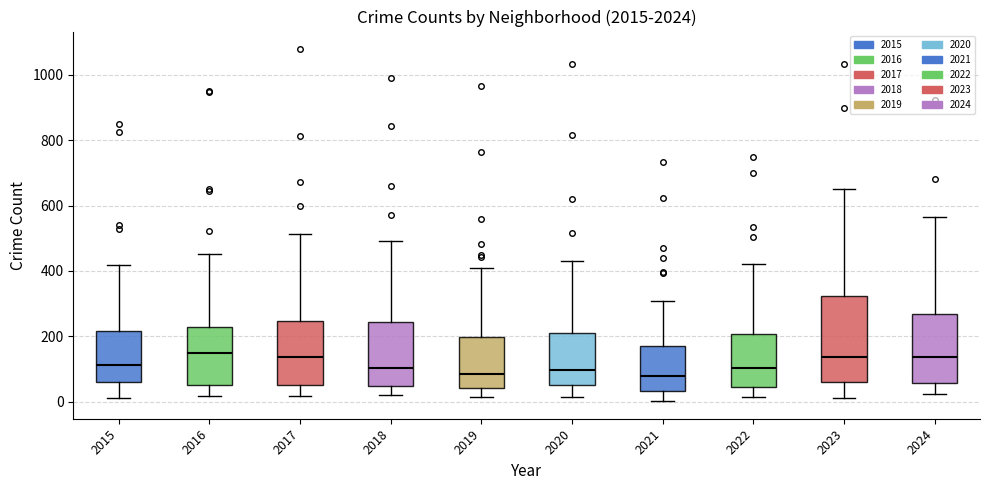

Reading left to right, read every box against the y-axis: the position of its median line, the range the box covers, and the ends of its whiskers. The values are not printed on the chart, so give them approximately, as read against the axis.

2015: median 120, box 60 to 220, whiskers 20 to 420
2016: median 140, box 60 to 220, whiskers 20 to 460
2017: median 140, box 60 to 240, whiskers 20 to 520
2018: median 100, box 40 to 240, whiskers 20 to 500
2019: median 80, box 40 to 200, whiskers 20 to 400
2020: median 100, box 60 to 200, whiskers 20 to 440
2021: median 80, box 40 to 160, whiskers 0 to 300
2022: median 100, box 40 to 200, whiskers 20 to 420
2023: median 140, box 60 to 320, whiskers 20 to 660
2024: median 140, box 60 to 260, whiskers 20 to 560